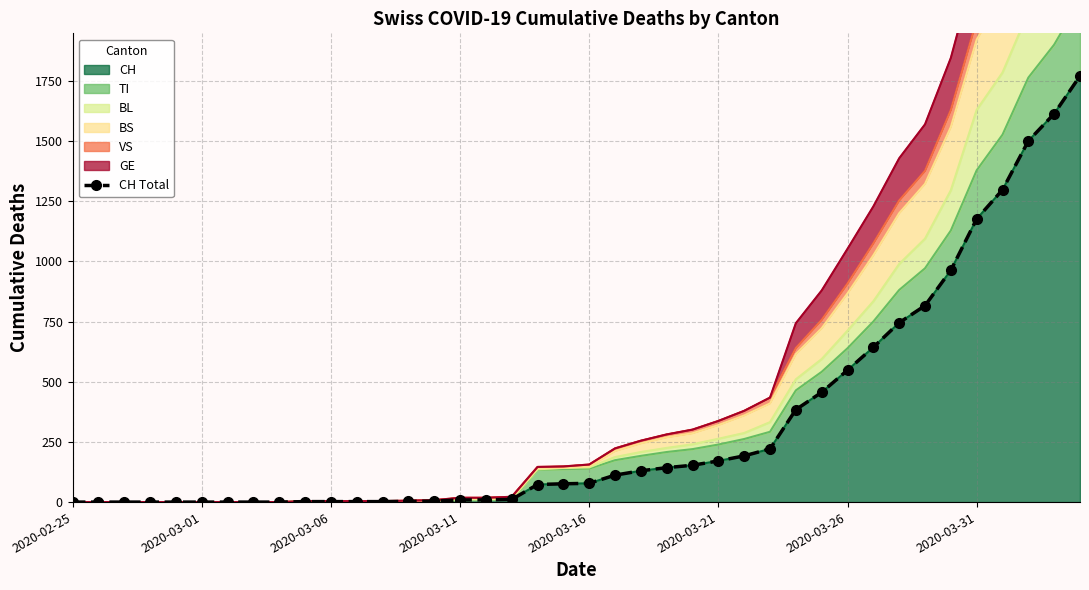

How many data points does each series have?

40